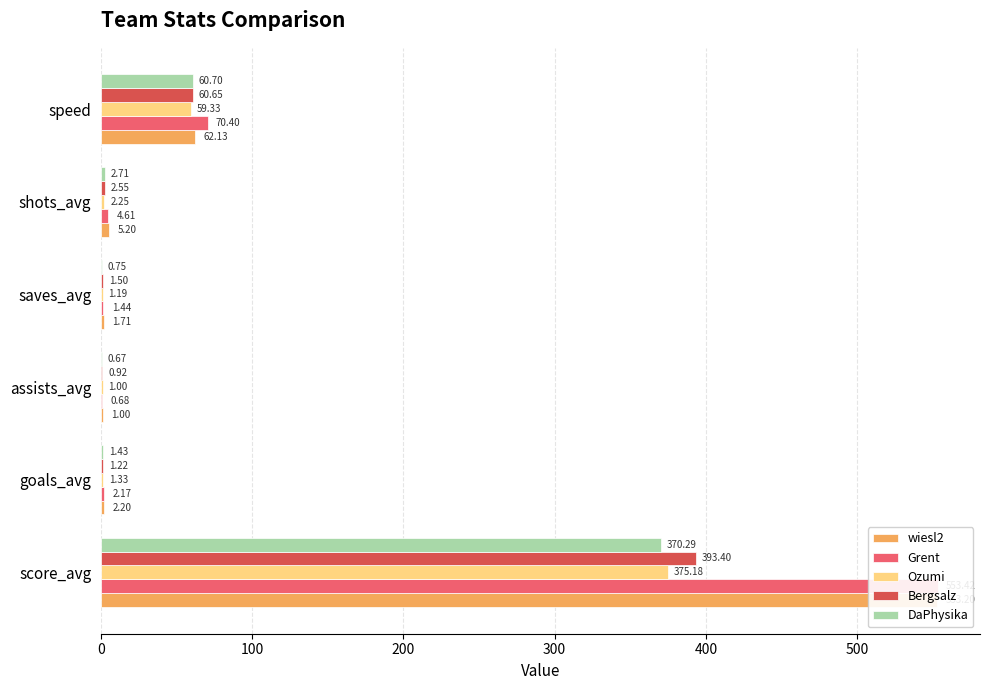

Is the value of DaPhysika at 300 greater than the value of wiesl2 at 400?

No